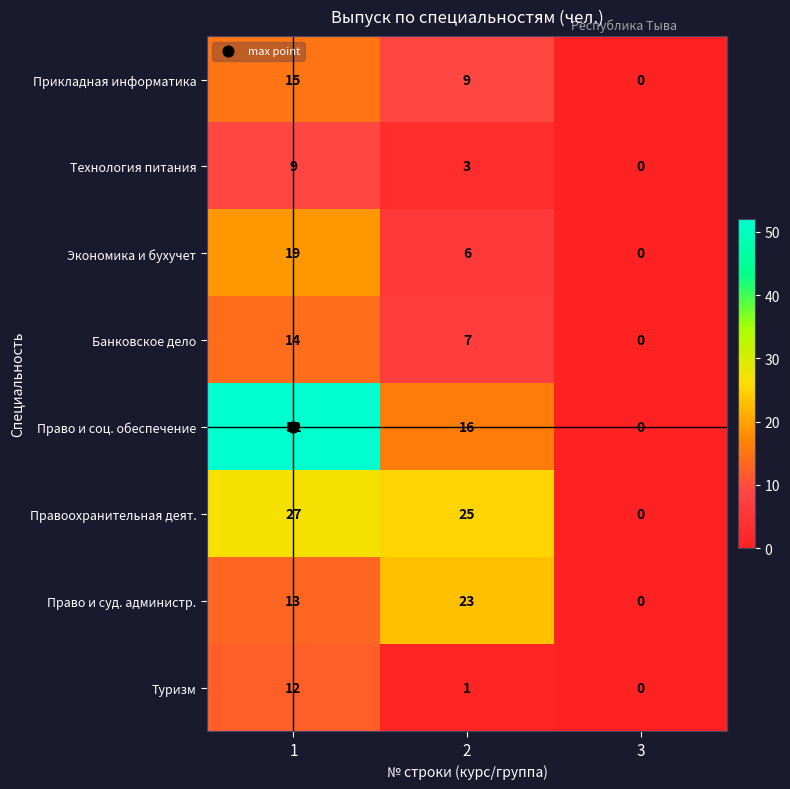

Which category has the highest value across all series?

1